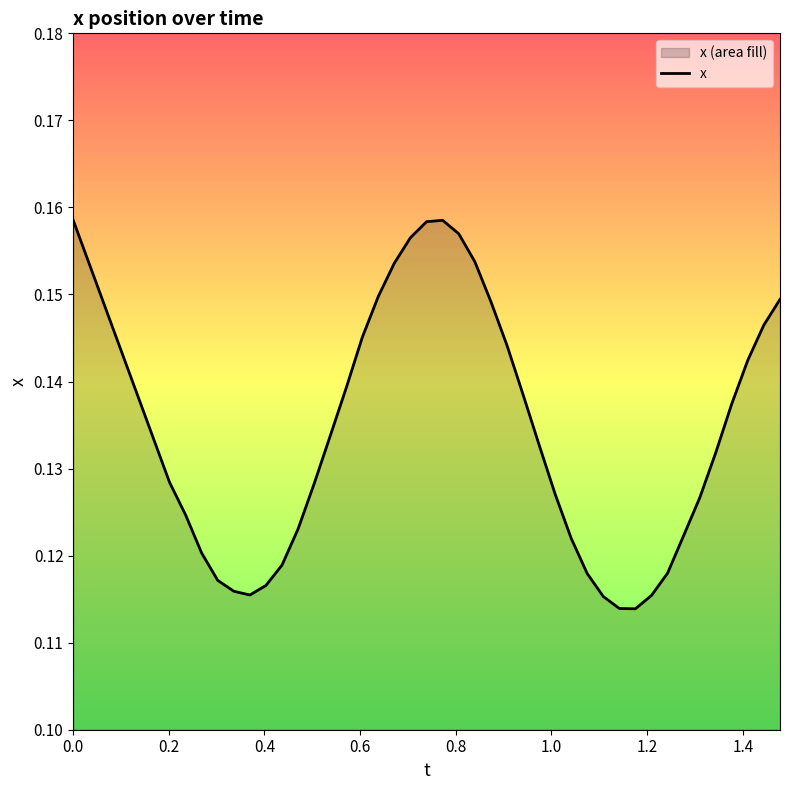

Reading left to right, what are all the values shown in this chart?

0.2	0.1	0.1	0.1	0.1	0.1	0.1	0.1	0.1	0.1	0.1	0.1	0.1	0.1	0.1	0.2	0.2	0.2	0.2	0.2	0.2	0.1	0.1	0.1	0.1	0.1	0.1	0.1	0.1	0.1	0.1	0.1	0.1	0.1	0.1	0.1	0.1	0.1	0.1	0.1